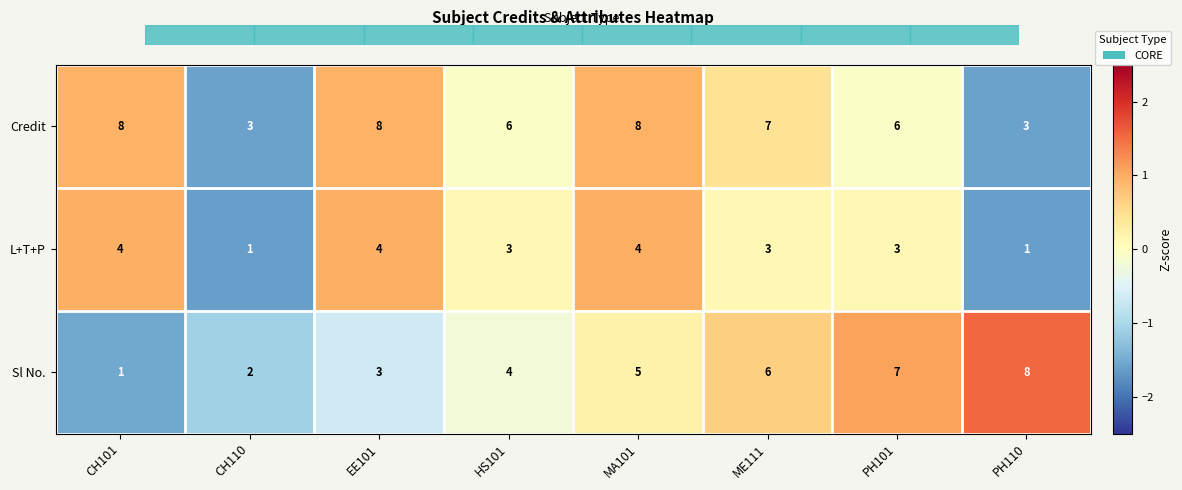

The Sl No. series shows 4 at EE101. True or false?

False